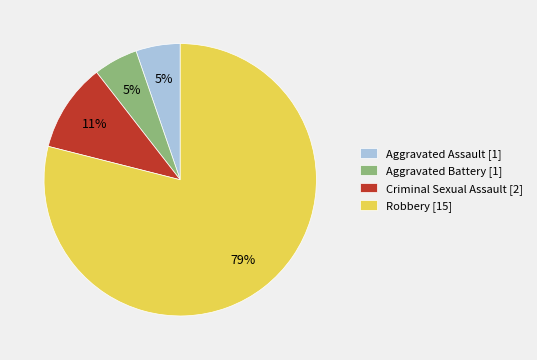

To the nearest percent, what is the difference between the largest and smallest slice percentages?

74%